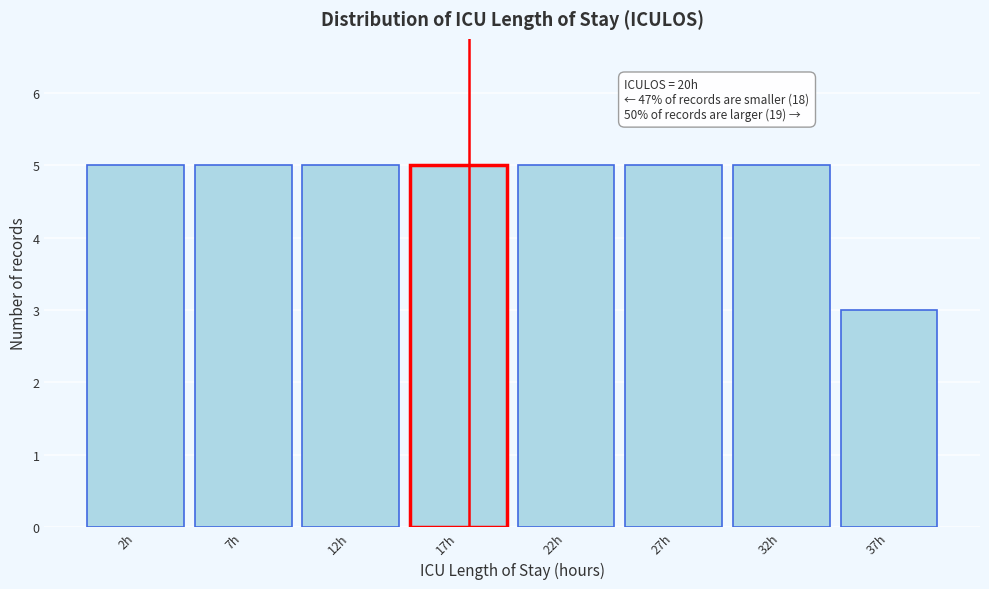

Reading right to left, list all the values displayed in this chart.

3	5	5	5	5	5	5	5